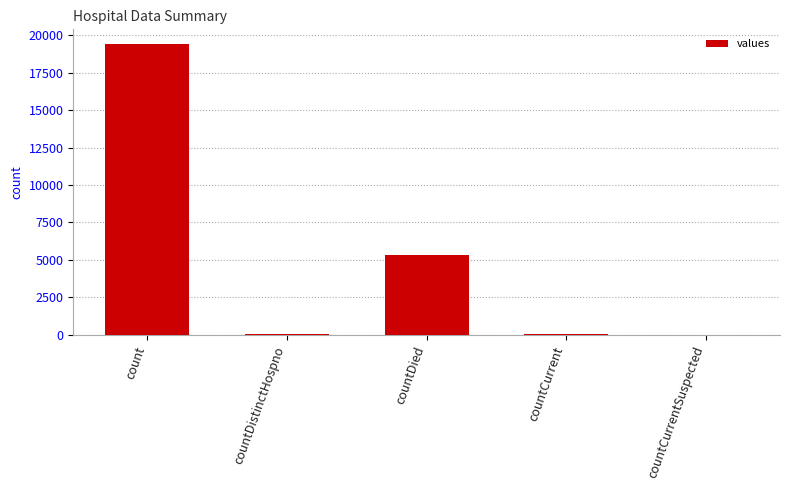

The chart shows a value of 2693 at countDied. True or false?

False